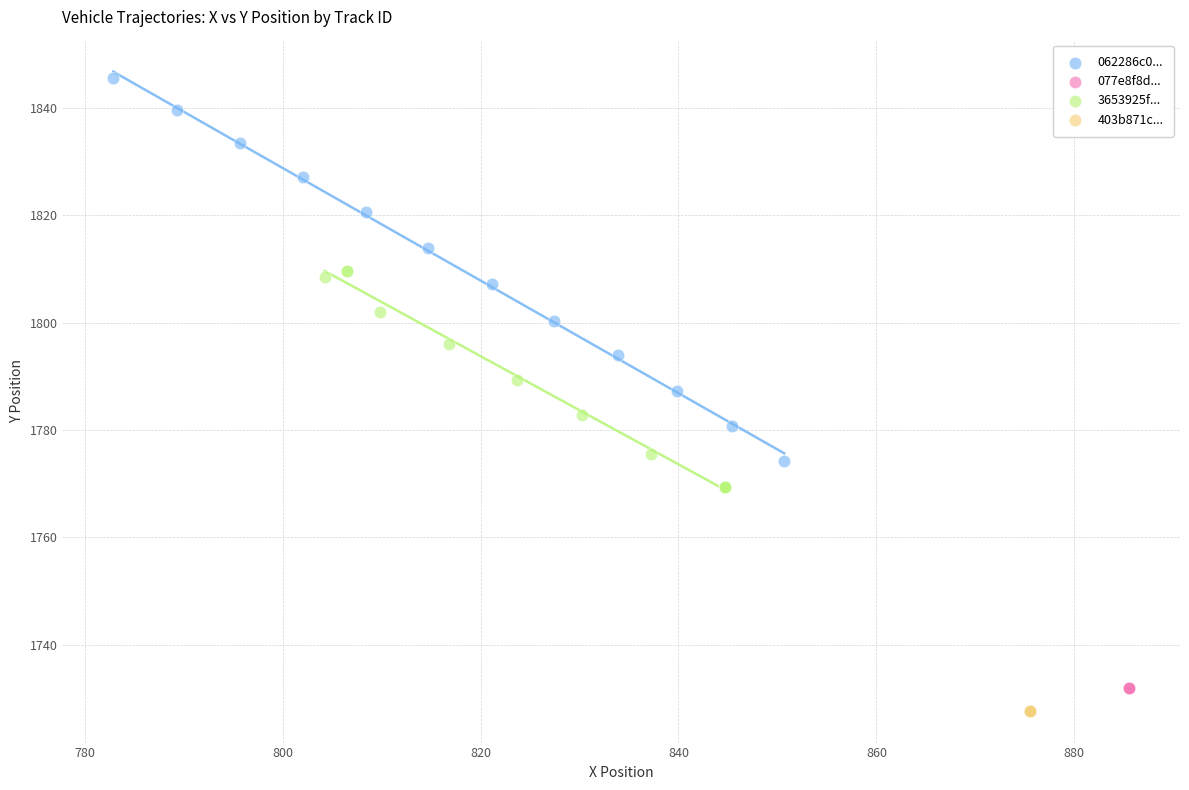

What are all the series names shown in the legend?

062286c0..., 077e8f8d..., 3653925f..., 403b871c...